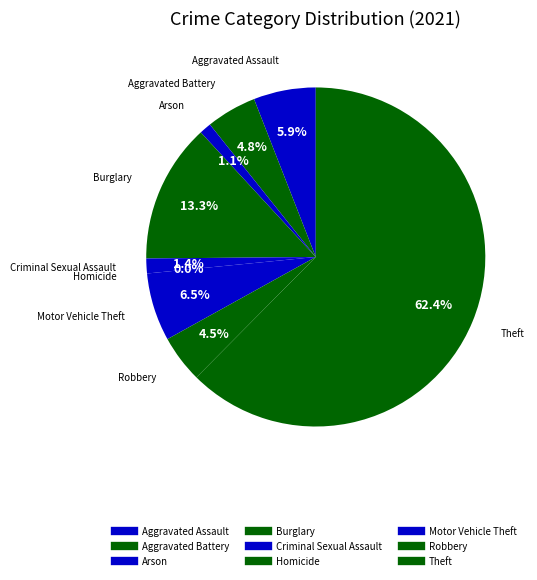

To the nearest percent, what portion does Theft represent?

62%